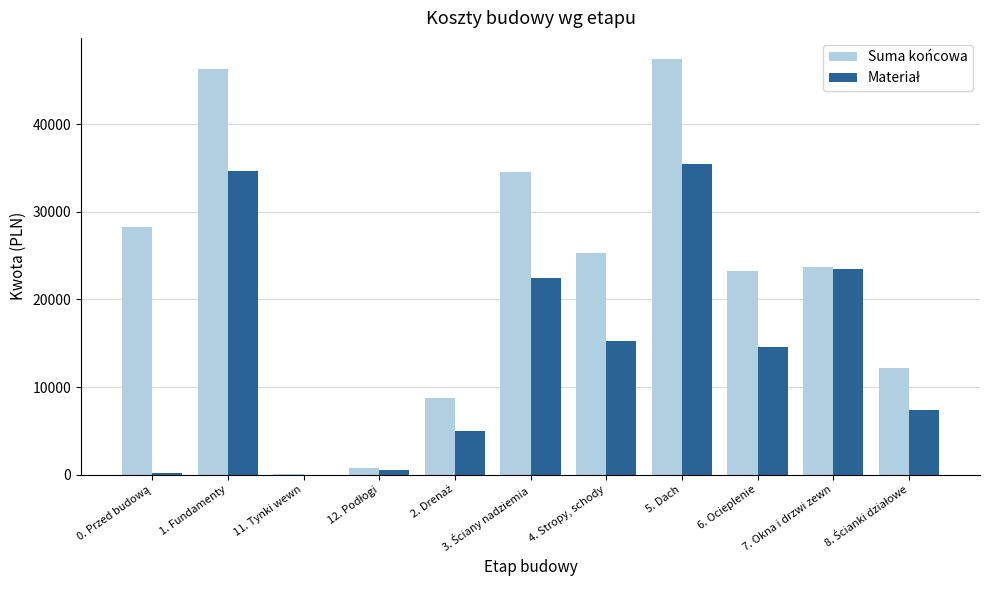

What is the total value across all series at 6. Ocieplenie?

37863.4